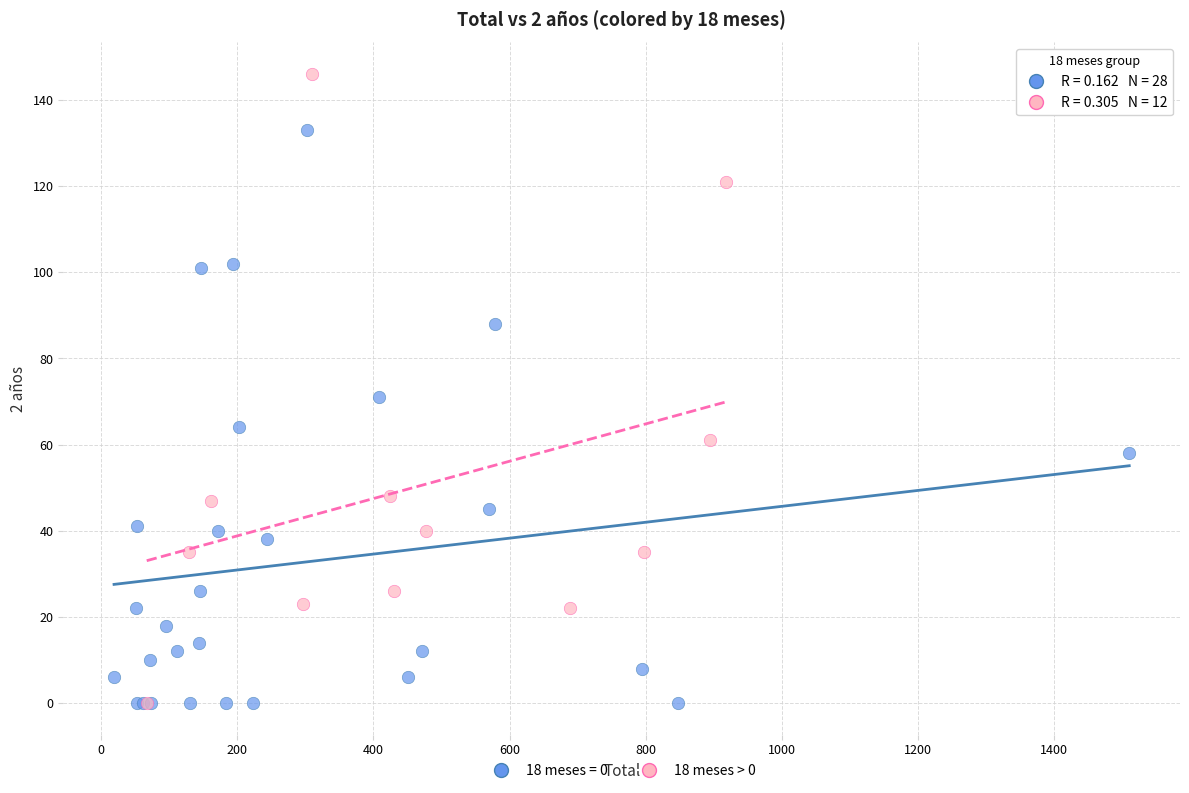

Which series reaches the maximum Y coordinate?

18 meses > 0